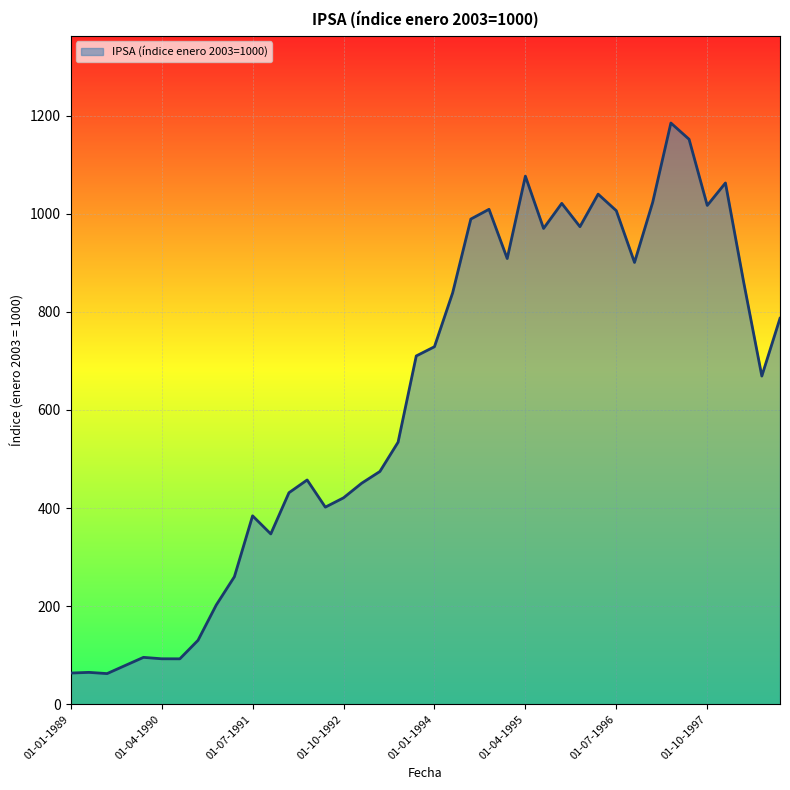

What is the smallest value displayed?

62.5